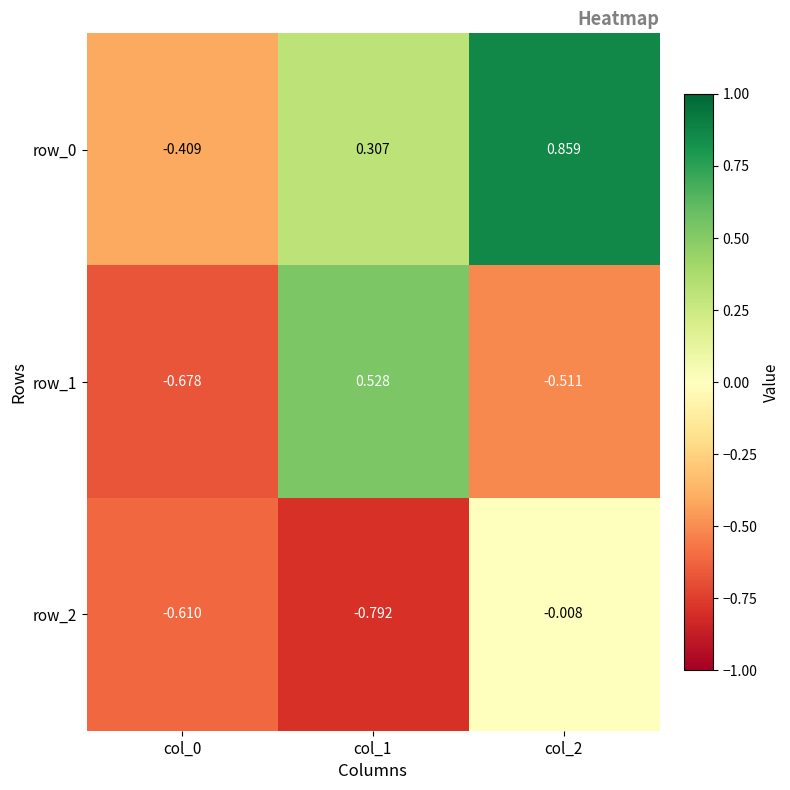

The value of row_2 at col_0 is -0.6. True or false?

True